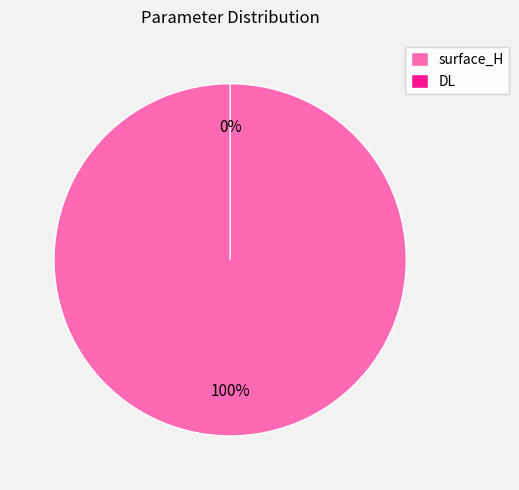

To the nearest percent, what portion does surface_H represent?

100%